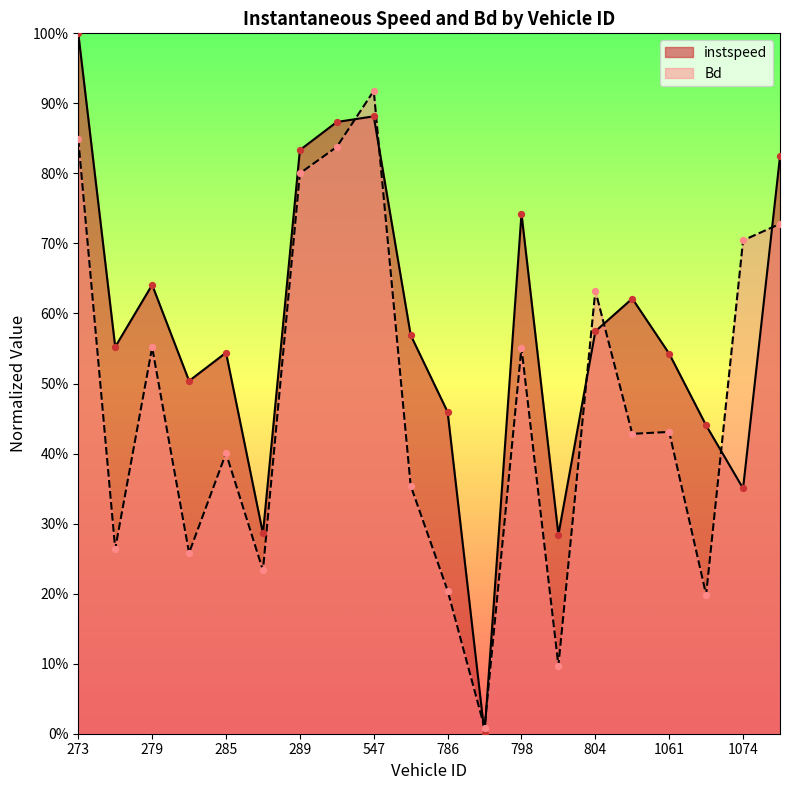

At which category is the sum across all series the highest?

273